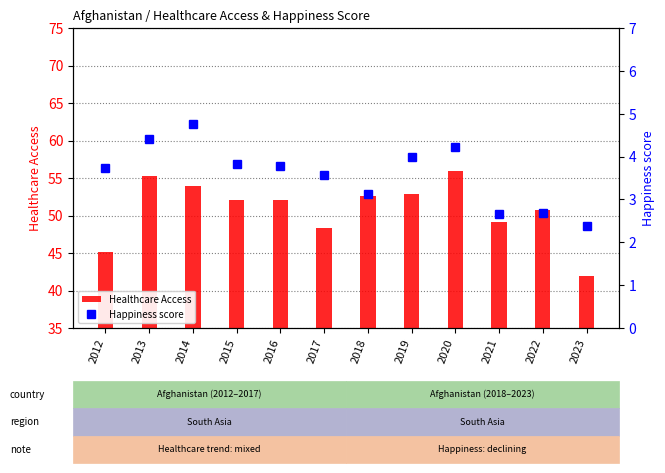

List the labels in order of Healthcare Access value, smallest first.

2023, 2012, 2017, 2021, 2022, 2016, 2015, 2018, 2019, 2014, 2013, 2020